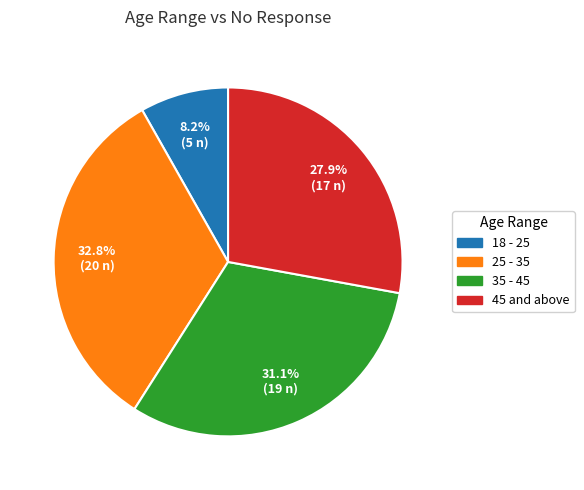

To the nearest percent, what percentage of the pie is 35 - 45?

31%